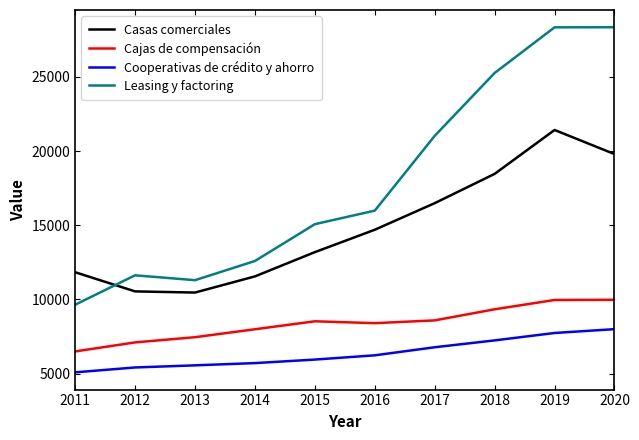

Which series has the largest total across all categories?

Leasing y factoring